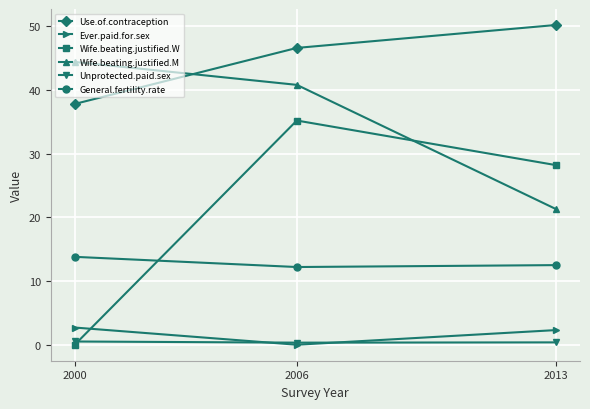

Which series has the largest range (max minus min)?

Wife.beating.justified.W